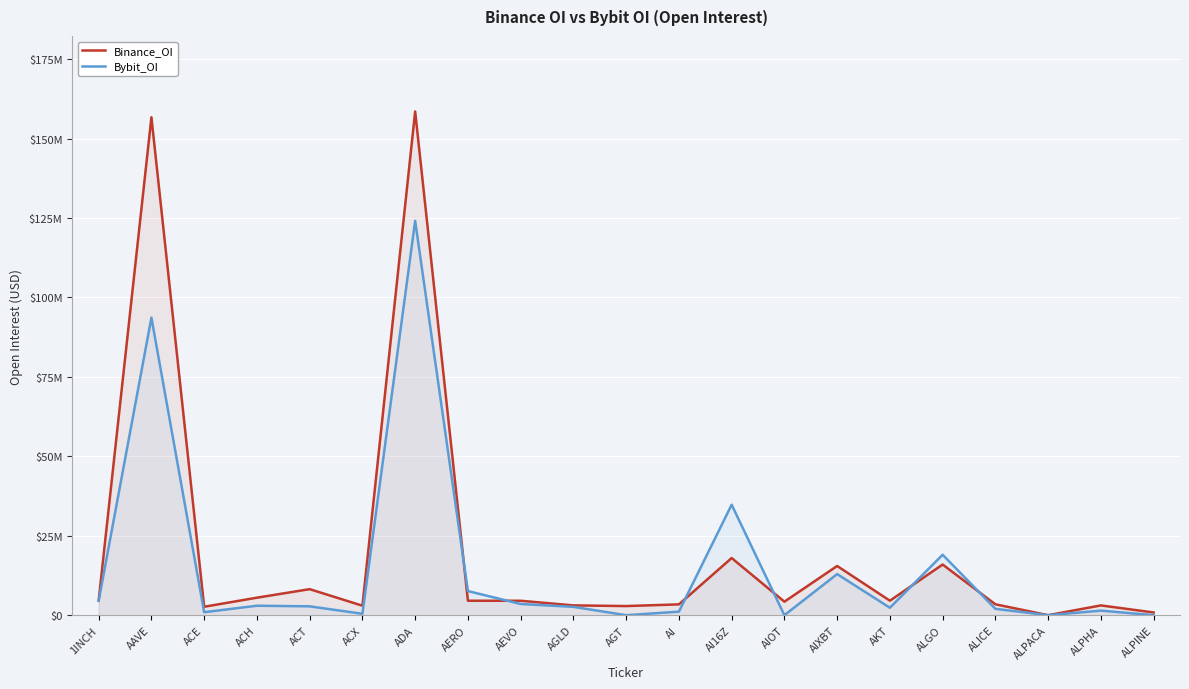

What is the approximate value of Bybit_OI at AGLD, to the nearest 50?

2621100